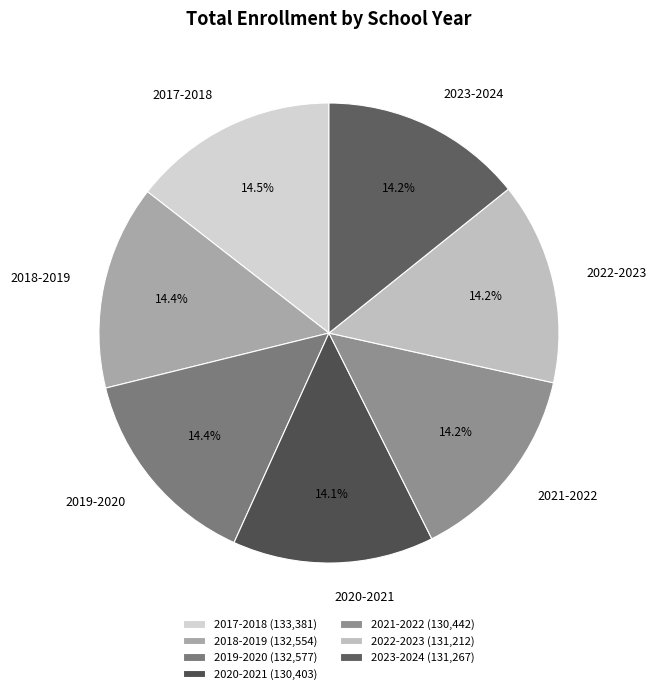

Approximately how many times larger is the value at 2017-2018 compared to 2020-2021?

1.0